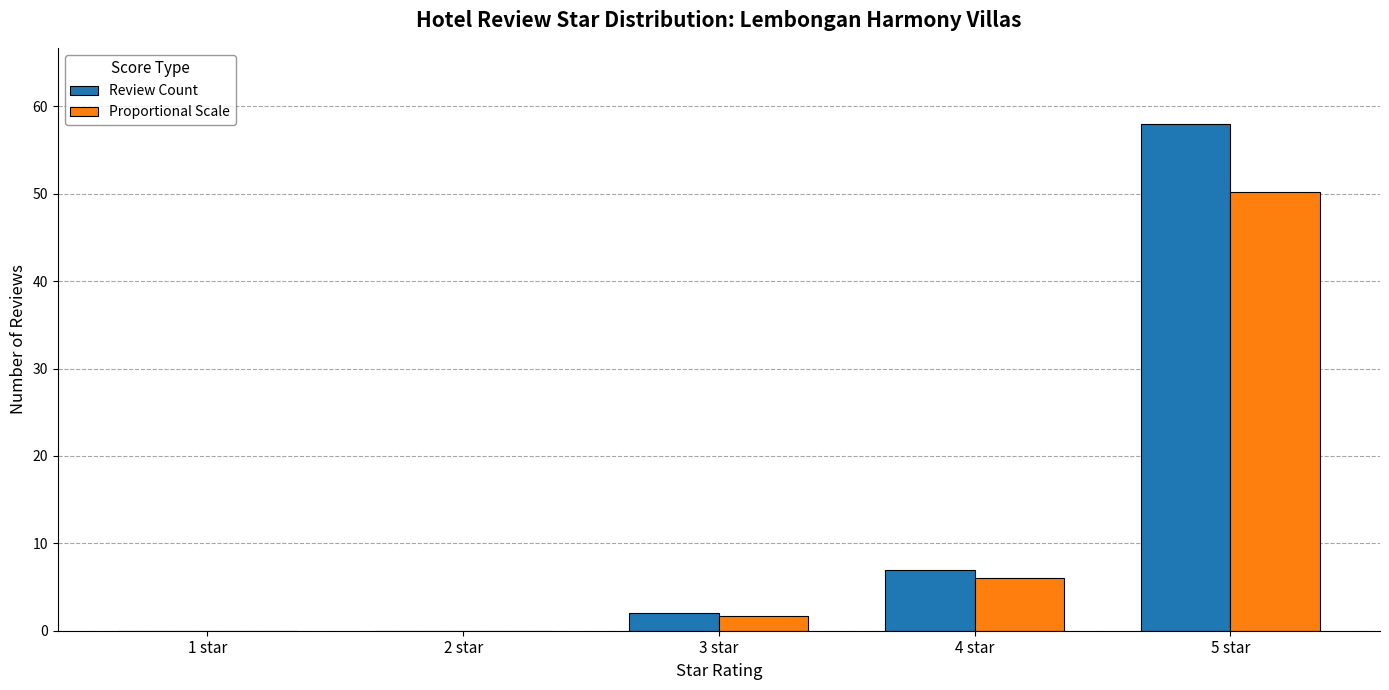

Reading right to left, list all the values displayed in this chart.

Review Count: 5 star=58.0	4 star=7.0	3 star=2.0	2 star=0.0	1 star=0.0
Proportional Scale: 5 star=50.2	4 star=6.1	3 star=1.7	2 star=0.0	1 star=0.0